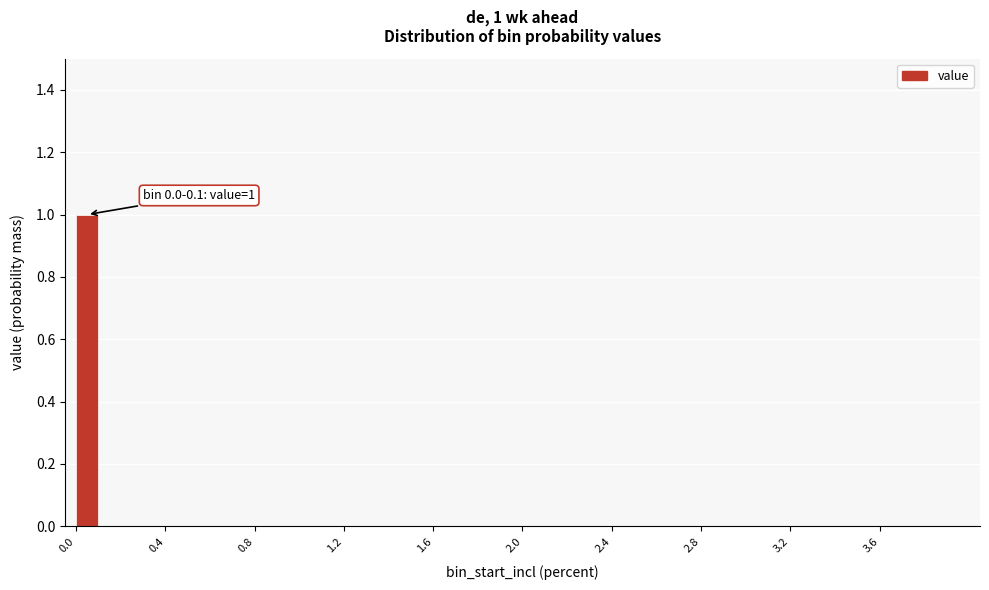

Read against the x-axis, roughly where is the centre of the tallest bar?

0.05